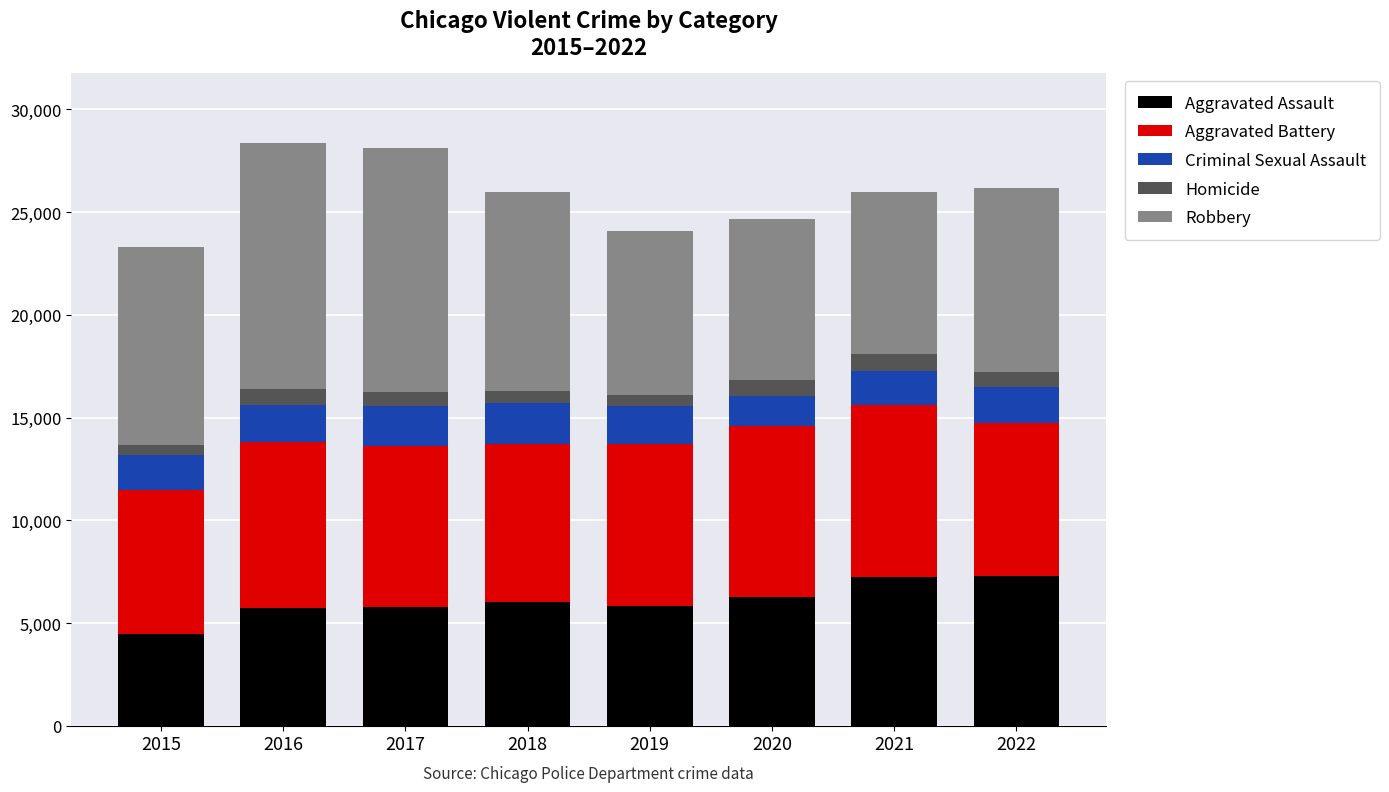

What is the difference between the second highest and minimum values in the Aggravated Assault series?

2763